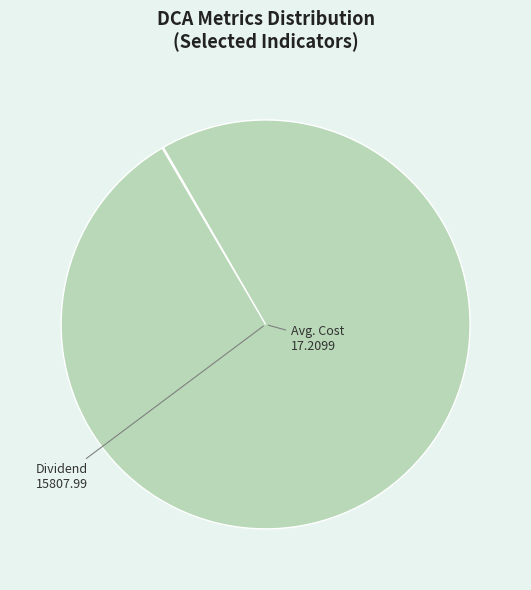

Does any single category account for the majority?

Yes